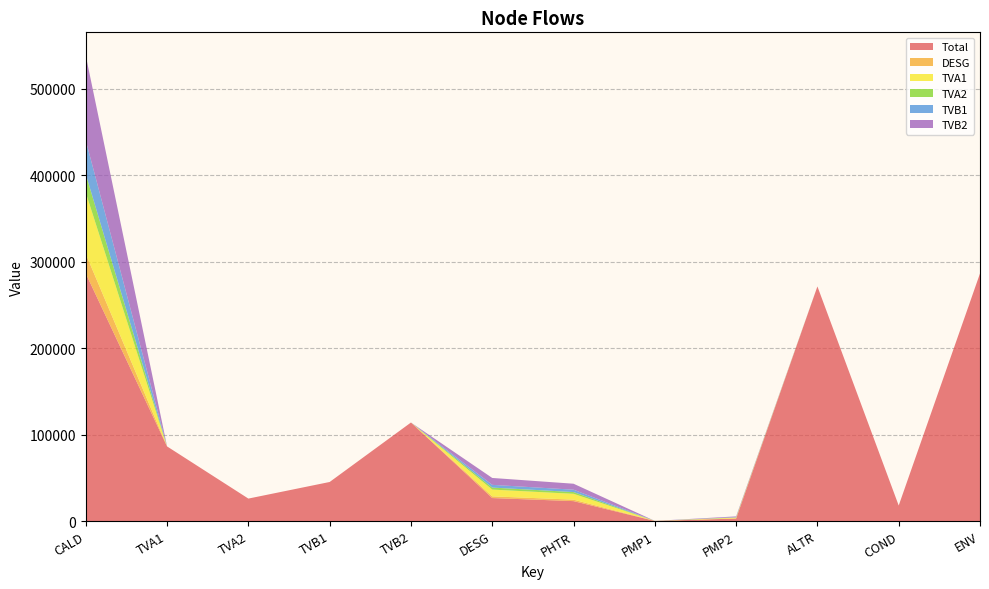

Reading right to left, transcribe all the data shown in this chart.

Total: ENV=286333.0	COND=17928.6	ALTR=271340.3	PMP2=2858.5	PMP1=77.4	PHTR=23015.9	DESG=26577.2	TVB2=113926.8	TVB1=45157.6	TVA2=25959.8	TVA1=86296.1	CALD=286333.0
DESG: ENV=0.0	COND=0.0	ALTR=0.0	PMP2=211.3	PMP1=77.4	PHTR=1701.0	DESG=1964.2	TVB2=0.0	TVB1=0.0	TVA2=0.0	TVA1=0.0	CALD=22623.4
TVA1: ENV=0.0	COND=0.0	ALTR=0.0	PMP2=839.5	PMP1=0.0	PHTR=6759.8	DESG=7805.8	TVB2=0.0	TVB1=0.0	TVA2=0.0	TVA1=0.0	CALD=70891.0
TVA2: ENV=0.0	COND=0.0	ALTR=0.0	PMP2=252.6	PMP1=0.0	PHTR=2033.5	DESG=2348.2	TVB2=0.0	TVB1=0.0	TVA2=0.0	TVA1=0.0	CALD=21325.6
TVB1: ENV=0.0	COND=0.0	ALTR=0.0	PMP2=339.6	PMP1=0.0	PHTR=2734.4	DESG=3157.5	TVB2=0.0	TVB1=0.0	TVA2=0.0	TVA1=0.0	CALD=38926.0
TVB2: ENV=0.0	COND=0.0	ALTR=0.0	PMP2=856.8	PMP1=0.0	PHTR=6898.6	DESG=7966.1	TVB2=0.0	TVB1=0.0	TVA2=0.0	TVA1=0.0	CALD=98205.3